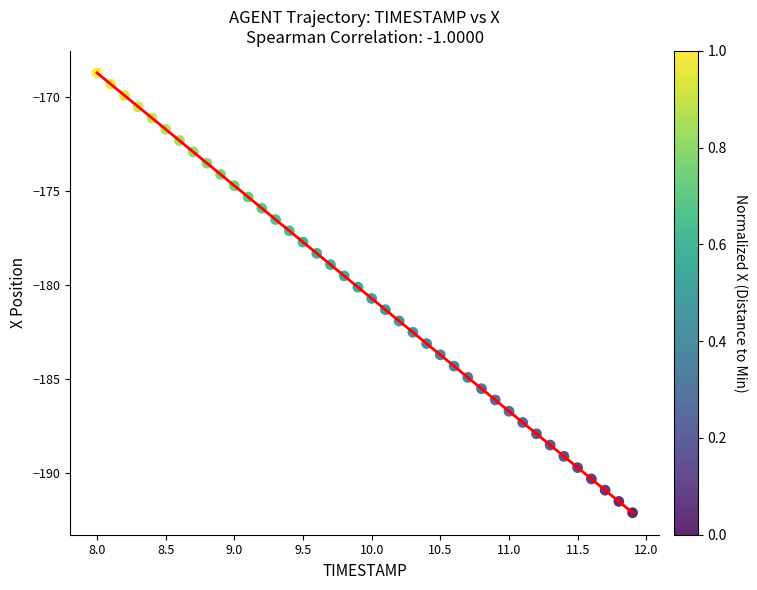

What is the range of Y values (max minus min)?

23.4